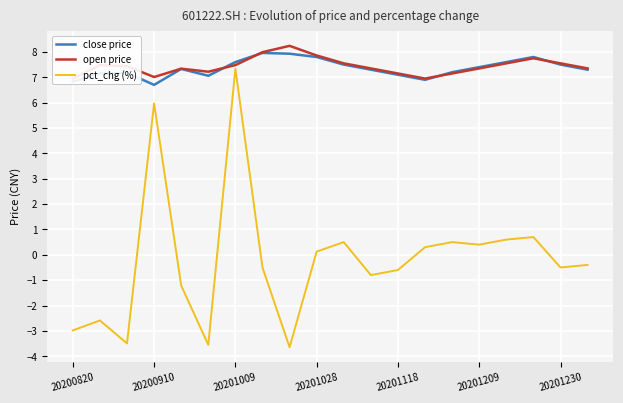

What is the greatest value displayed?

8.2